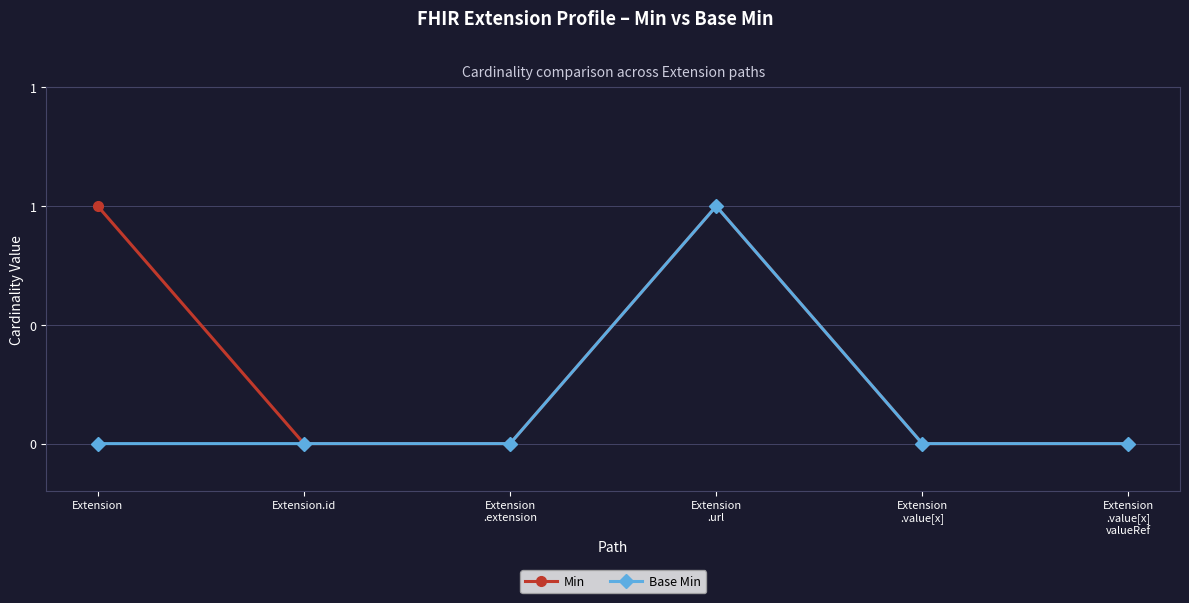

What is the highest value of the Base Min series?

1